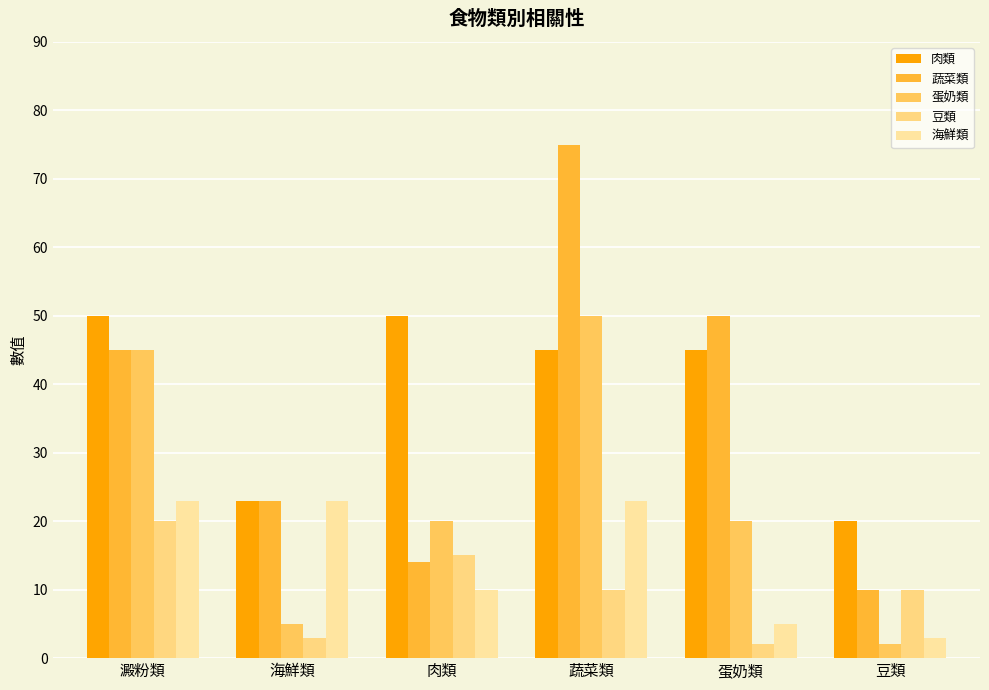

What is the maximum value for 豆類?

20